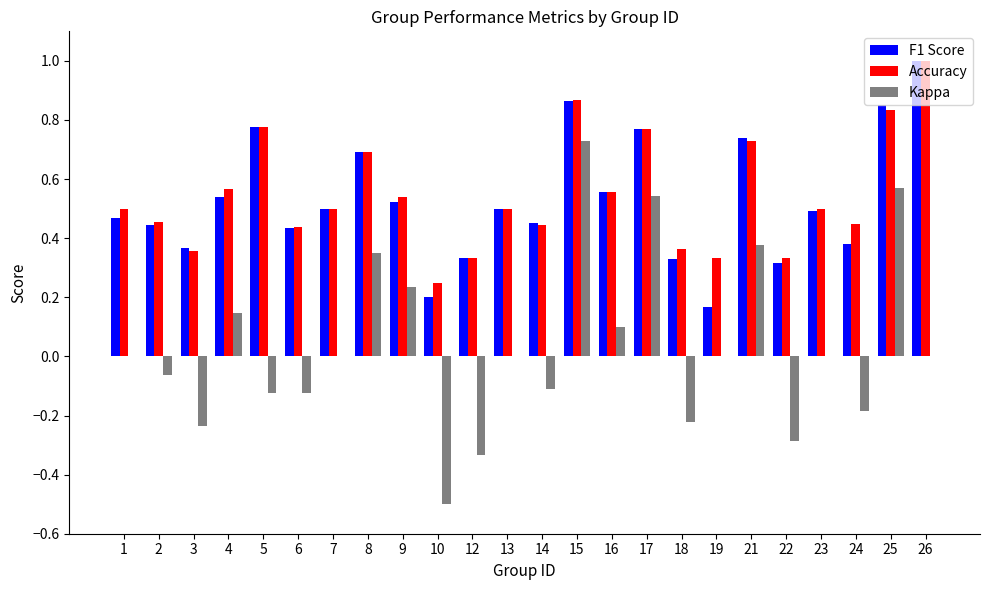

Which series changed the most between 22 and 24?

Accuracy